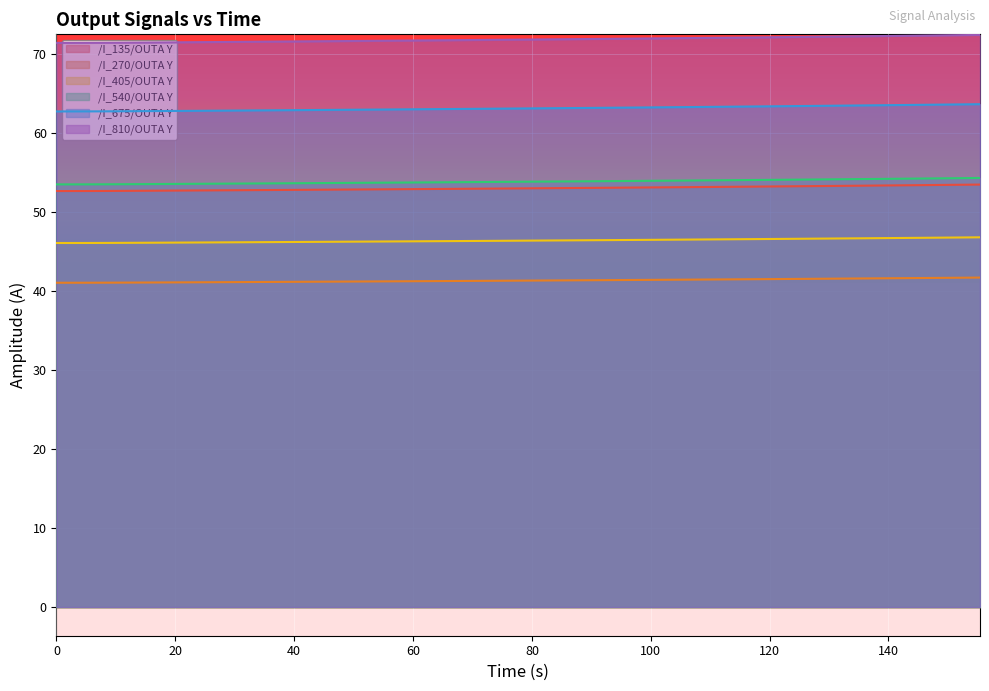

What is the highest value of the /I_540/OUTA Y series?

54.3